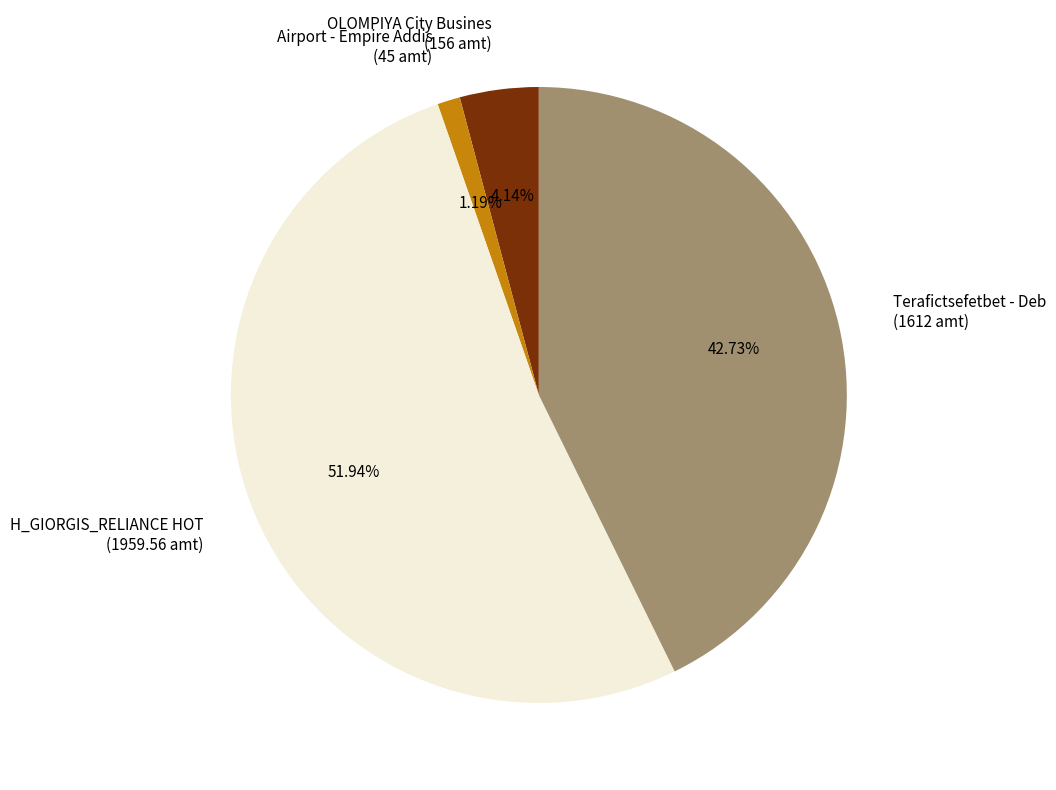

What is the ratio of the value at OLOMPIYA City Busines (156 amt) to the value at Airport - Empire Addis (45 amt)?

3.5